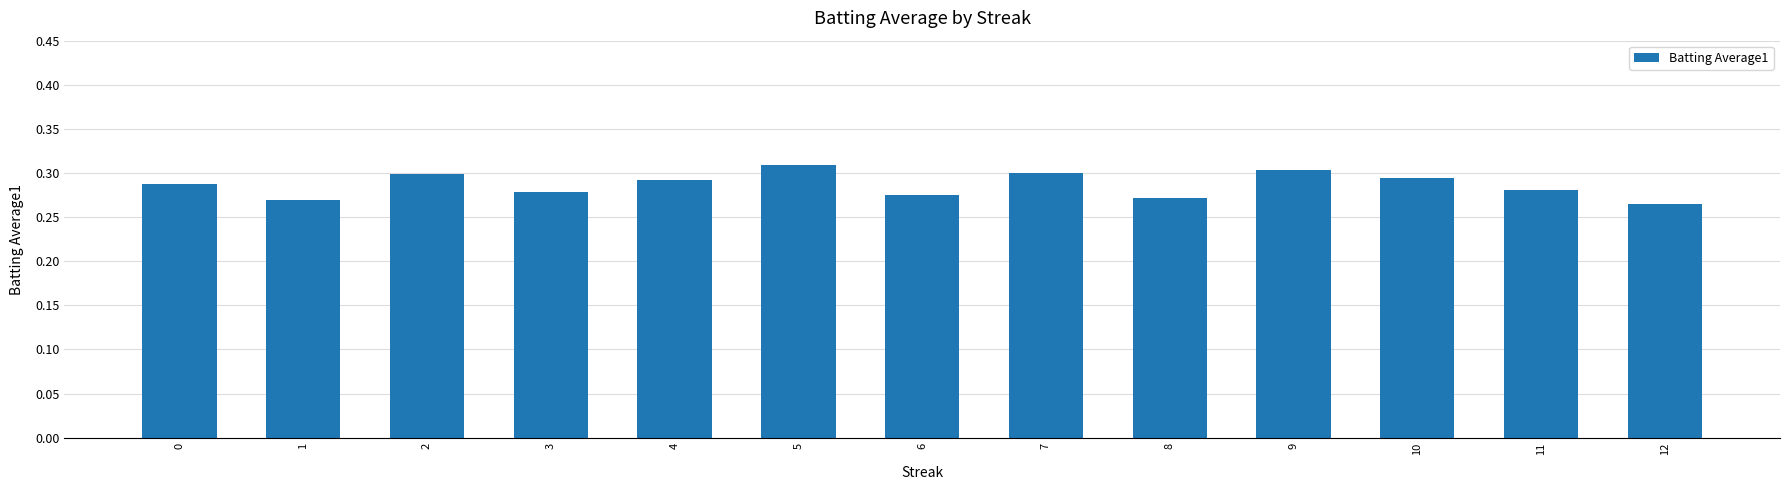

True or false: the data shows 0.1 at 12.

False